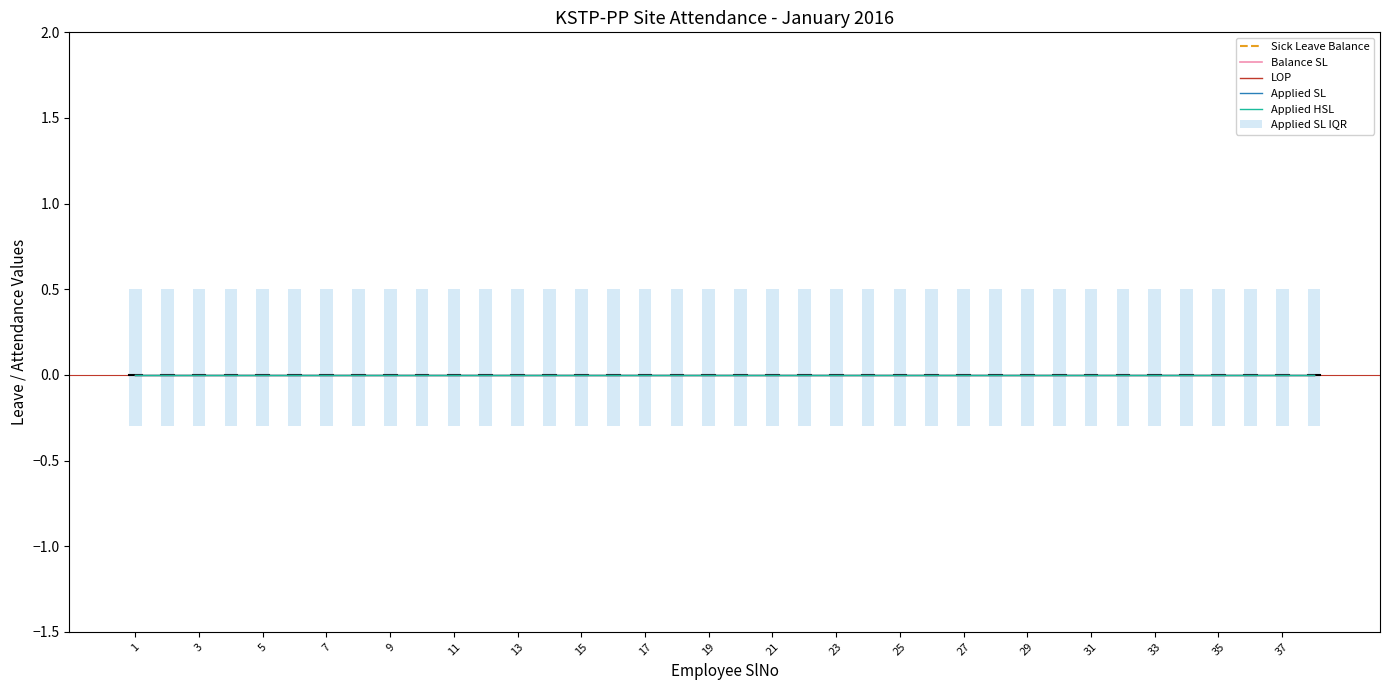

Does the chart contain any negative values?

No